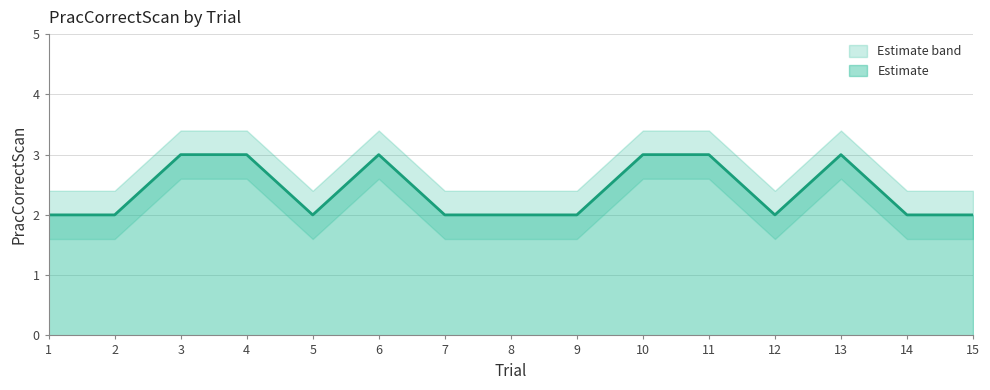

Which has a higher value, 10 or 12?

10